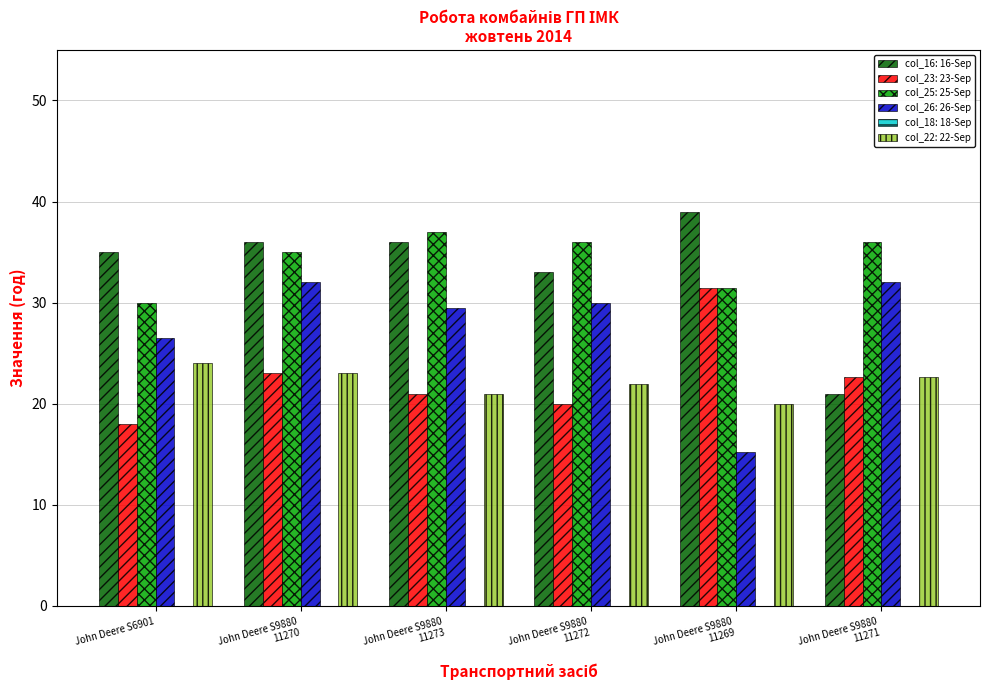

What is the spread (max minus min) of values at John Deere S6901?

17.0